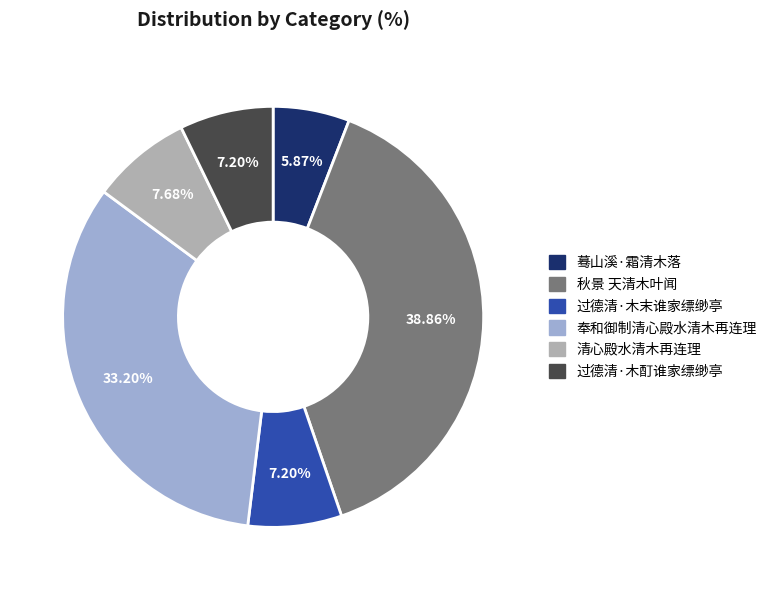

True or false: 过德清·木酊谁家缥缈亭 accounts for 1% of the total.

False